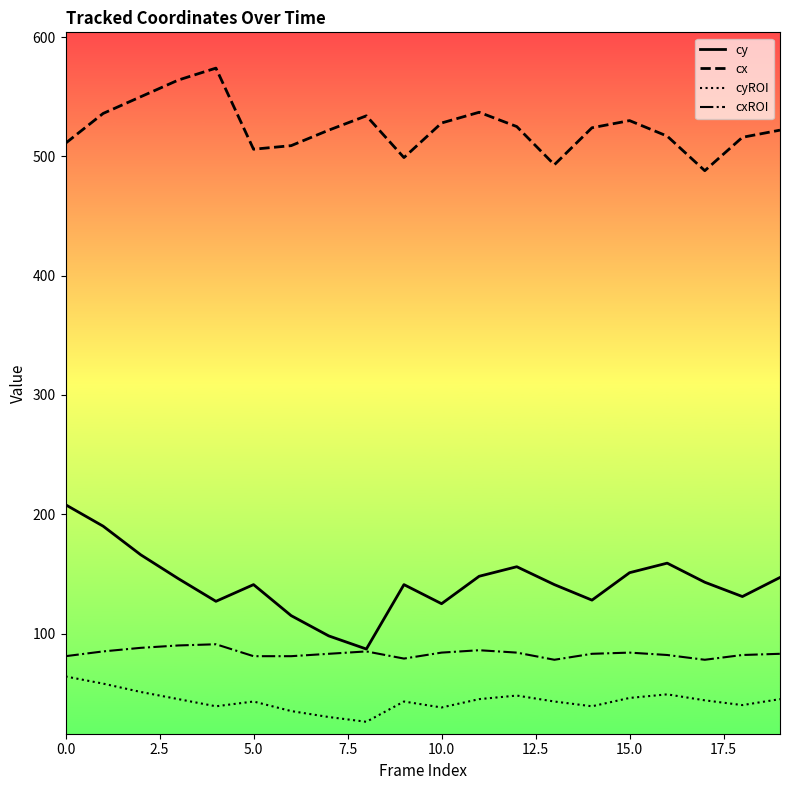

True or false: cx and cyROI intersect in this chart.

False